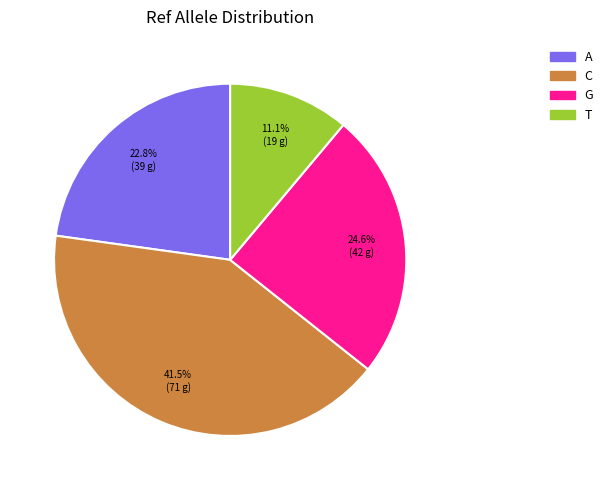

How many slices are in this pie chart?

4